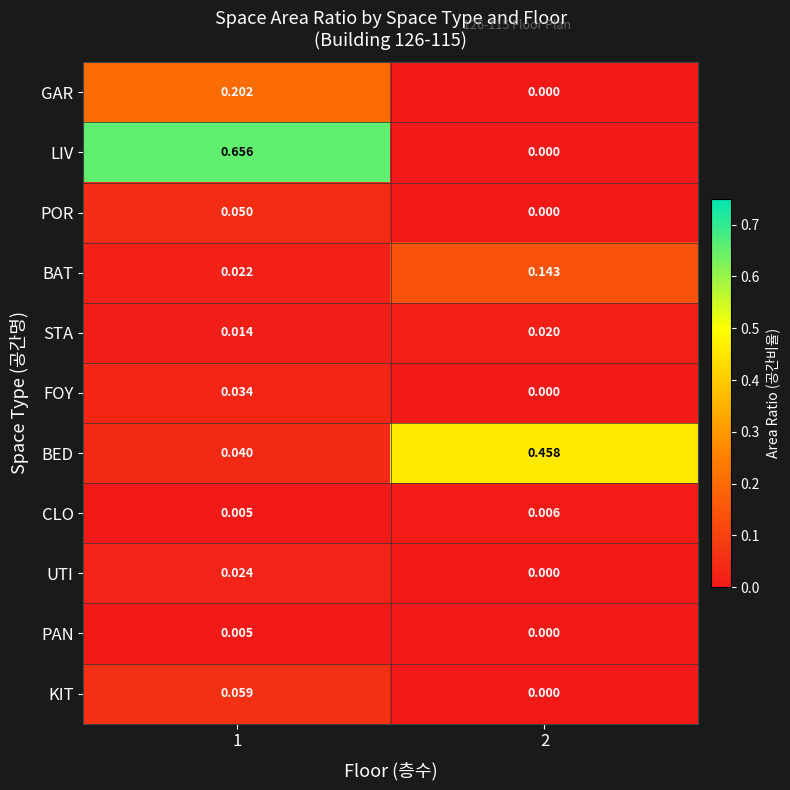

Which series has the largest total across all categories?

LIV